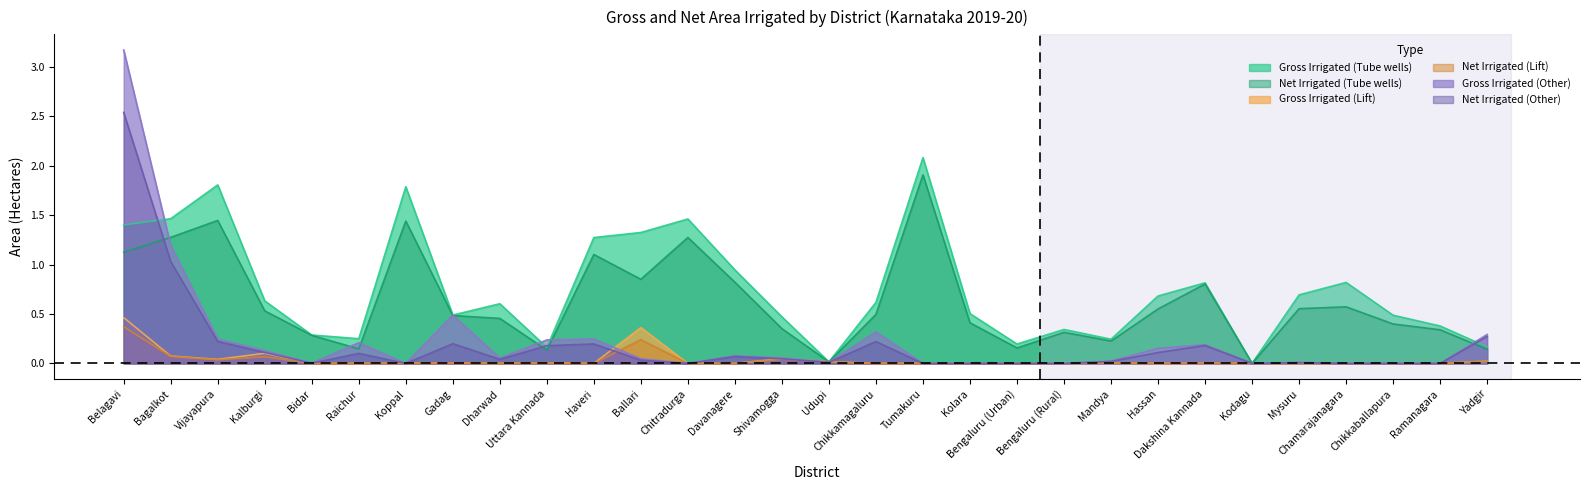

List the series in order of their peak value, lowest first.

Net Area Irrigated (Lift), Gross Irrigated Area (Lift), Net Area Irrigated (Tube wells), Gross Irrigated Area (Tube wells), Net Area Irrigated (Other), Gross Irrigated Area (Other)